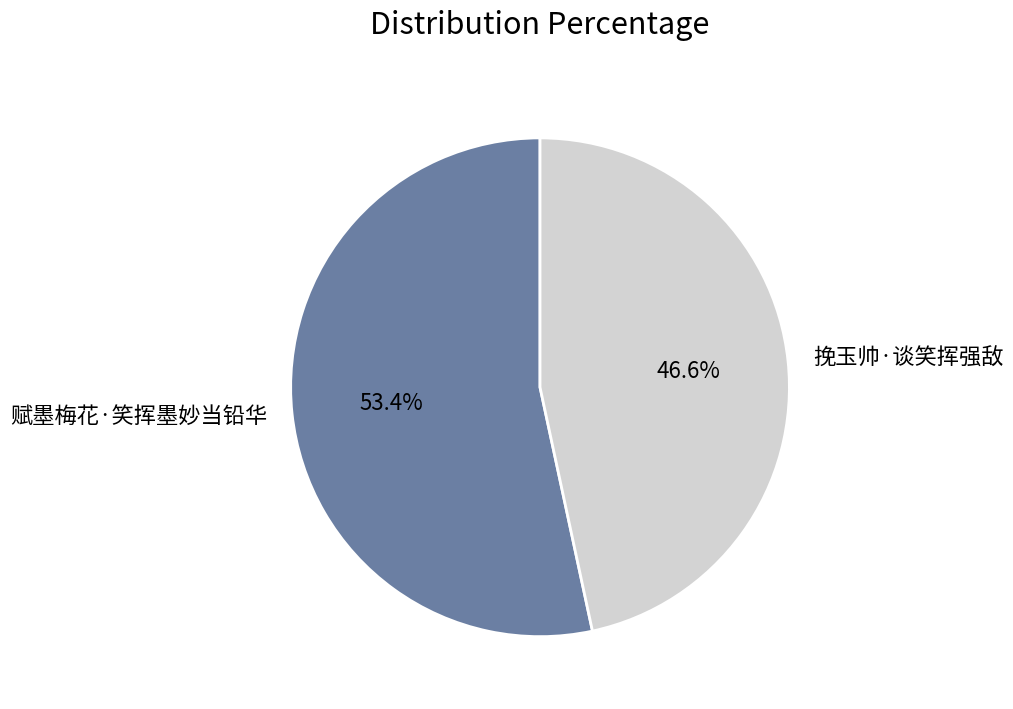

To the nearest percent, what is the combined percentage of 赋墨梅花·笑挥墨妙当铅华 and 挽玉帅·谈笑挥强敌?

100%